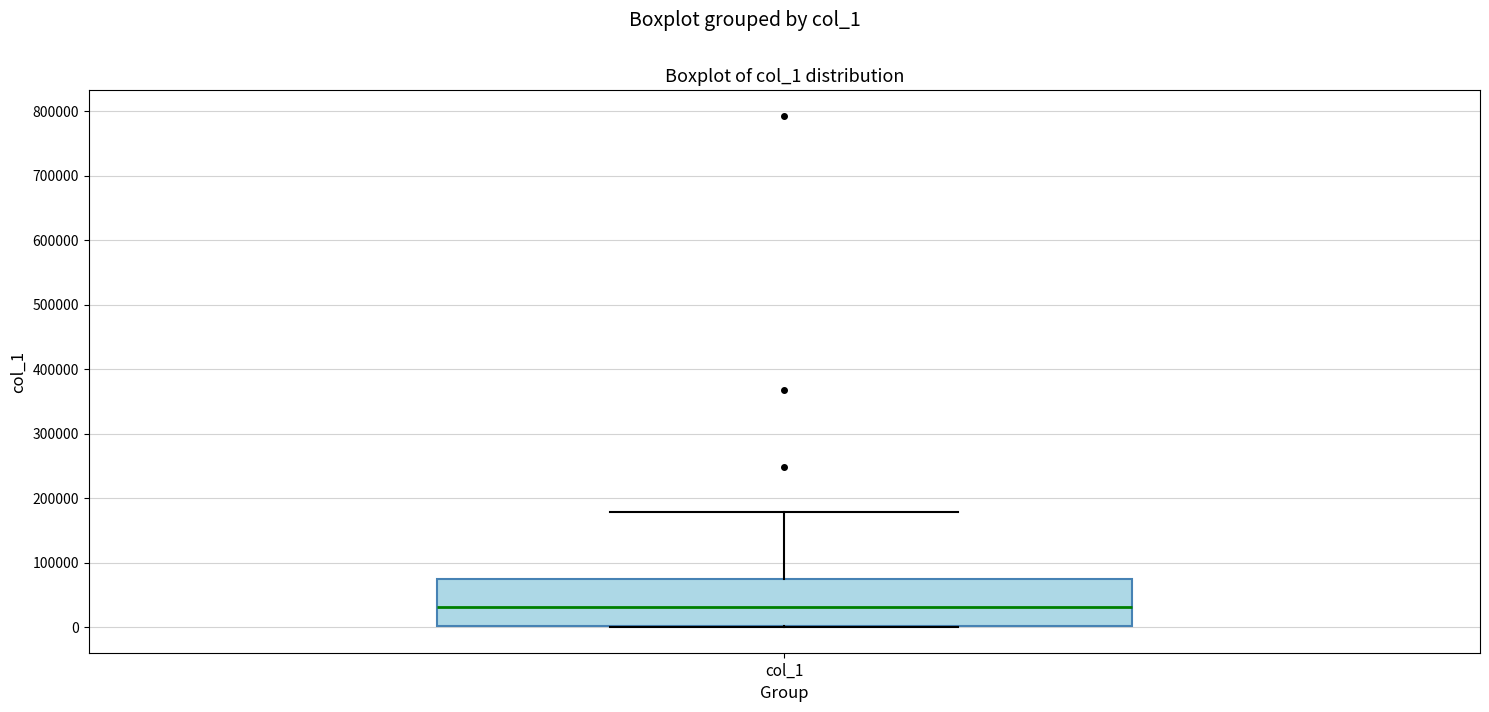

Read this box plot against the y-axis: the position of the median line, the range covered by the box, and the ends of both whiskers. The values are not printed on the chart, so give them approximately, as read against the axis.

median 30000, box 0 to 70000, whiskers 0 to 180000